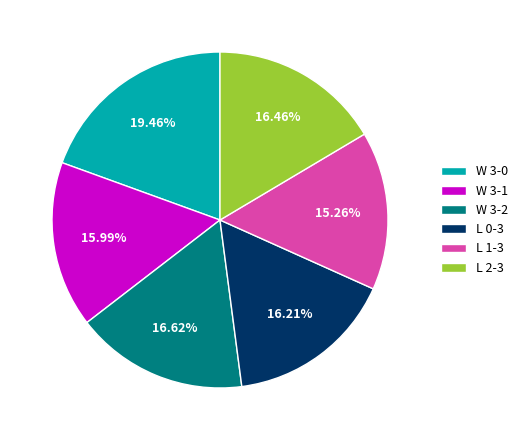

Which slice is the smallest?

L 1-3